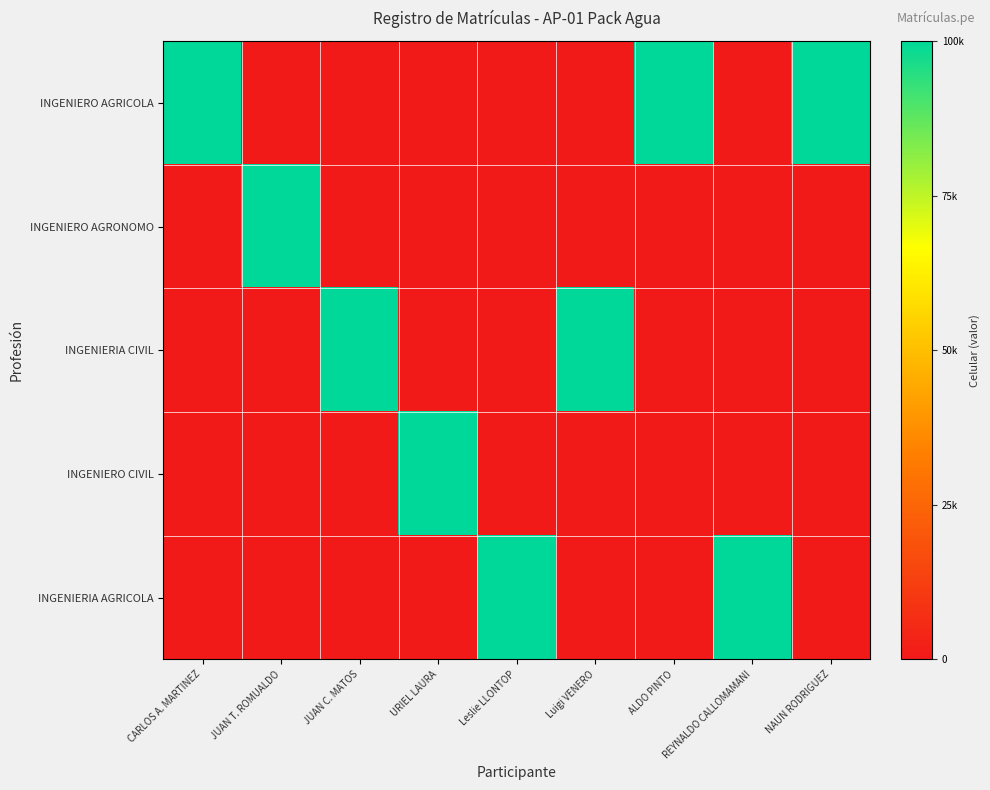

Which series has the largest range (max minus min)?

INGENIERIA AGRICOLA